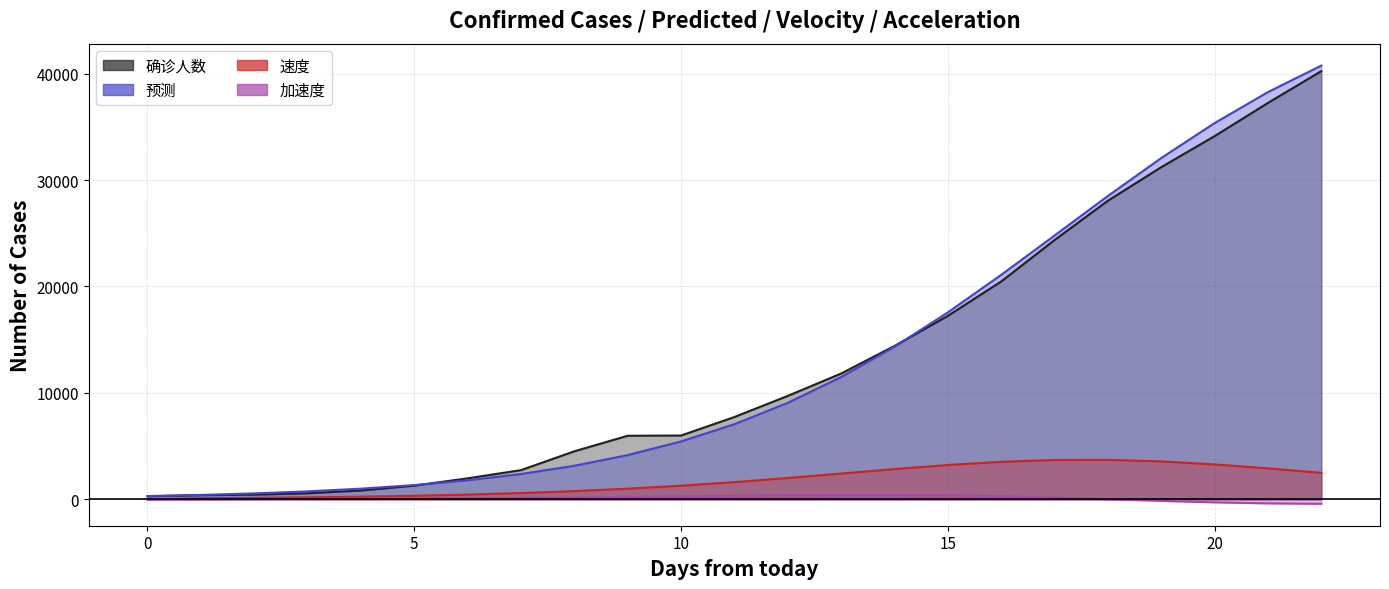

Rank the series by their maximum value, from highest to lowest.

预测, 确诊人数, 速度, 加速度